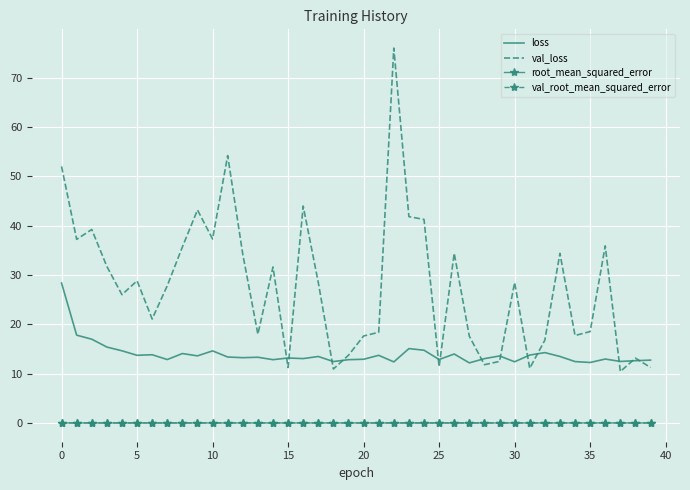

In val_loss, how many points are lower than both neighbors (excluding endpoints)?

12